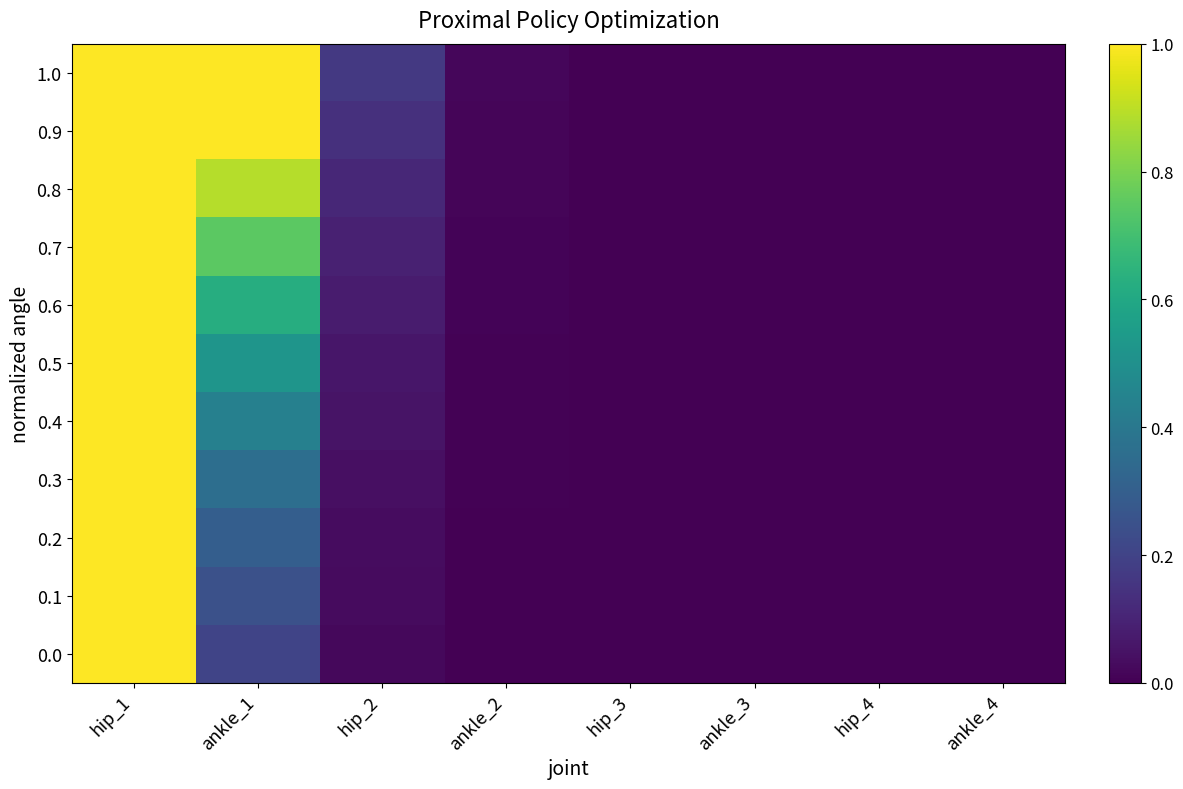

Reading left to right, what are all the values shown in this chart?

1.0: hip_1=1.0	ankle_1=1.0	hip_2=0.2	ankle_2=0.0	hip_3=0.0	ankle_3=0.0	hip_4=0.0	ankle_4=0.0
0.9: hip_1=1.0	ankle_1=1.0	hip_2=0.1	ankle_2=0.0	hip_3=0.0	ankle_3=0.0	hip_4=0.0	ankle_4=0.0
0.8: hip_1=1.0	ankle_1=0.9	hip_2=0.1	ankle_2=0.0	hip_3=0.0	ankle_3=0.0	hip_4=0.0	ankle_4=0.0
0.7: hip_1=1.0	ankle_1=0.7	hip_2=0.1	ankle_2=0.0	hip_3=0.0	ankle_3=0.0	hip_4=0.0	ankle_4=0.0
0.6: hip_1=1.0	ankle_1=0.6	hip_2=0.1	ankle_2=0.0	hip_3=0.0	ankle_3=0.0	hip_4=0.0	ankle_4=0.0
0.5: hip_1=1.0	ankle_1=0.5	hip_2=0.1	ankle_2=0.0	hip_3=0.0	ankle_3=0.0	hip_4=0.0	ankle_4=0.0
0.4: hip_1=1.0	ankle_1=0.4	hip_2=0.1	ankle_2=0.0	hip_3=0.0	ankle_3=0.0	hip_4=0.0	ankle_4=0.0
0.3: hip_1=1.0	ankle_1=0.4	hip_2=0.0	ankle_2=0.0	hip_3=0.0	ankle_3=0.0	hip_4=0.0	ankle_4=0.0
0.2: hip_1=1.0	ankle_1=0.3	hip_2=0.0	ankle_2=0.0	hip_3=0.0	ankle_3=0.0	hip_4=0.0	ankle_4=0.0
0.1: hip_1=1.0	ankle_1=0.2	hip_2=0.0	ankle_2=0.0	hip_3=0.0	ankle_3=0.0	hip_4=0.0	ankle_4=0.0
0.0: hip_1=1.0	ankle_1=0.2	hip_2=0.0	ankle_2=0.0	hip_3=0.0	ankle_3=0.0	hip_4=0.0	ankle_4=0.0